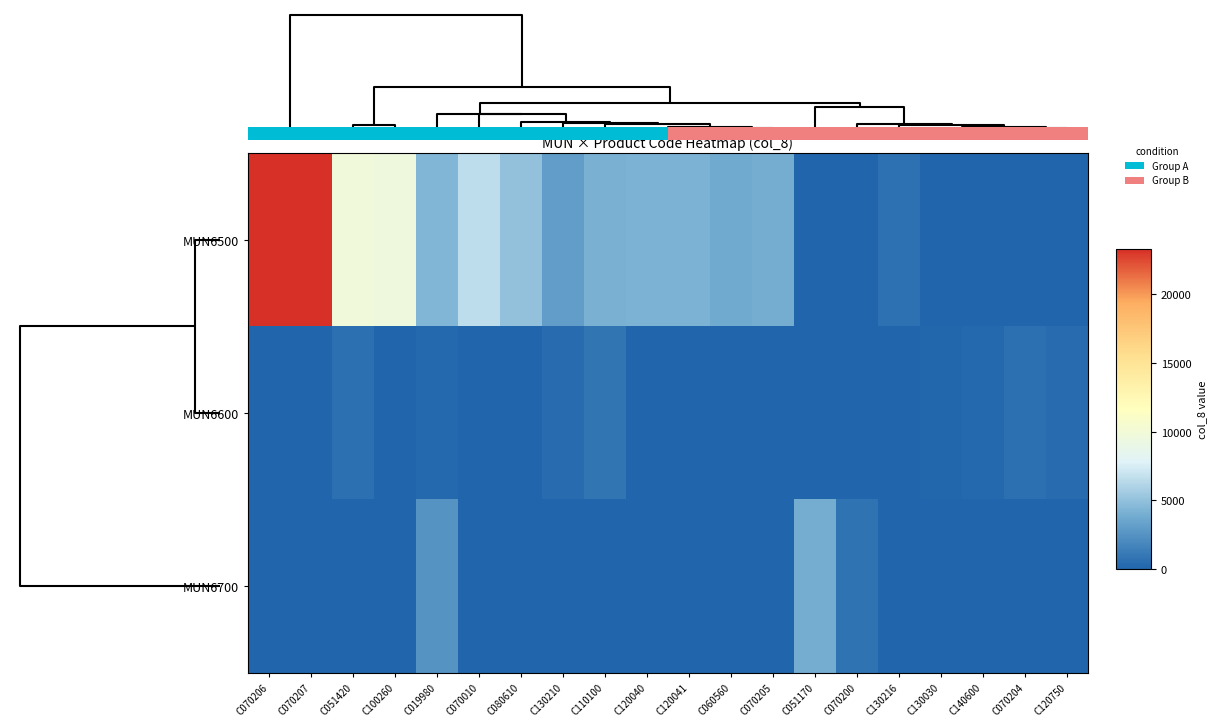

The value of row_0 at 10000 is 4767. True or false?

False